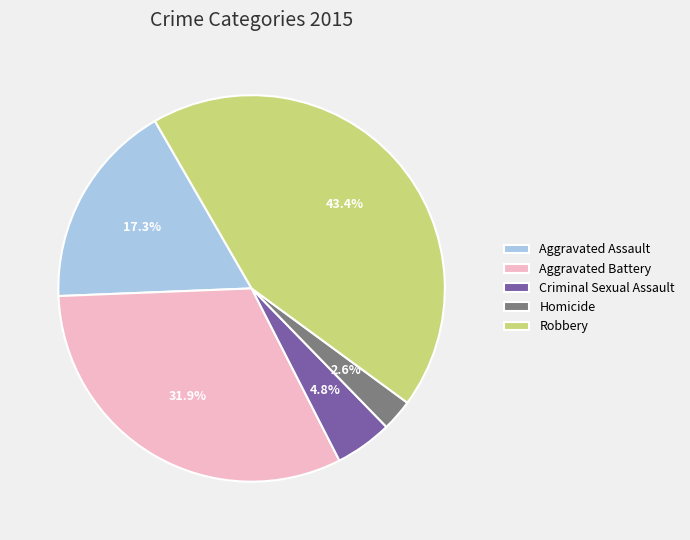

How many segments does this pie chart have?

5